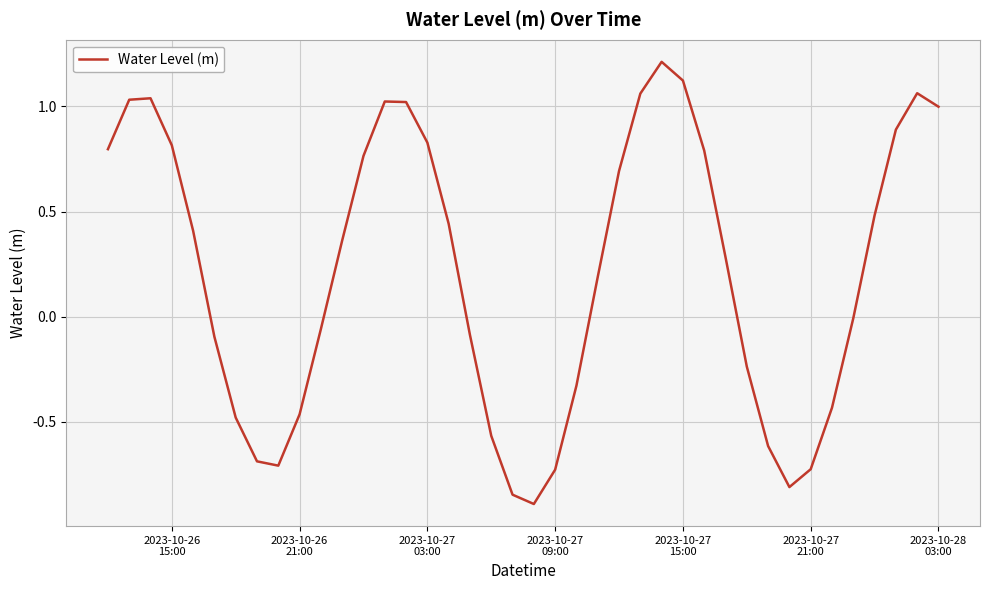

What is the minimum value shown in the chart?

-0.9